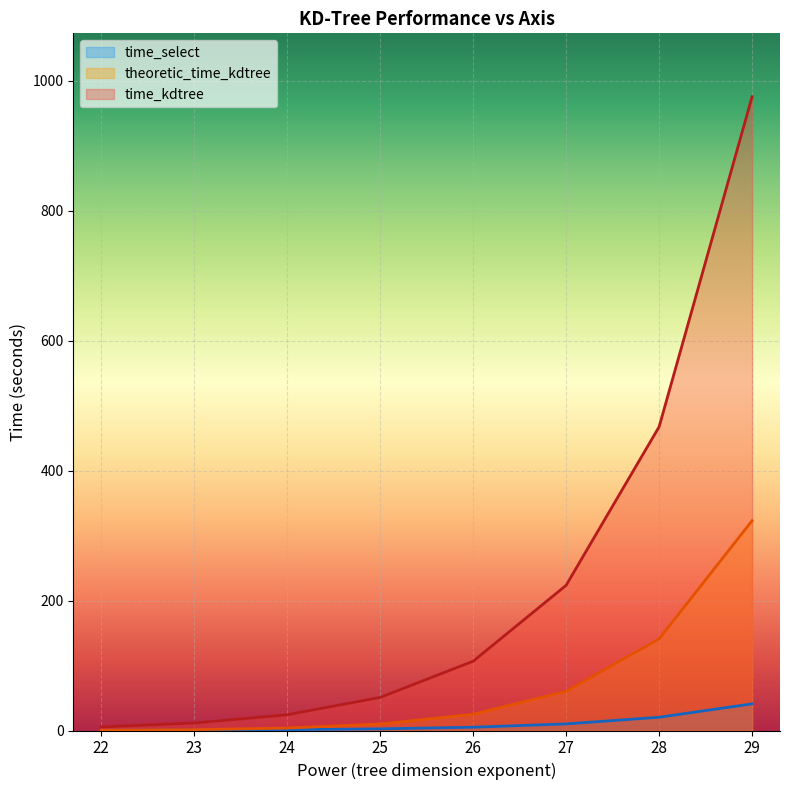

Which series changed the most between 22 and 26?

time_kdtree